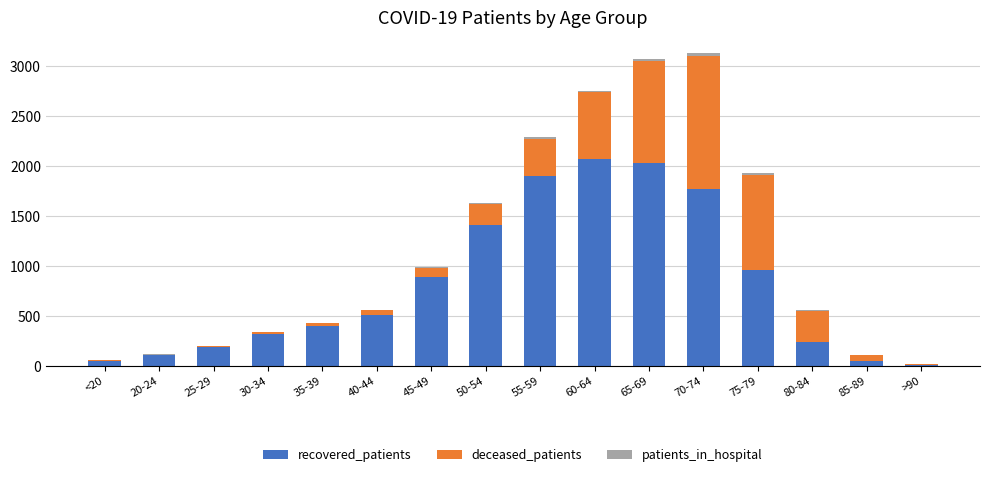

What is the maximum value for recovered_patients?

2070